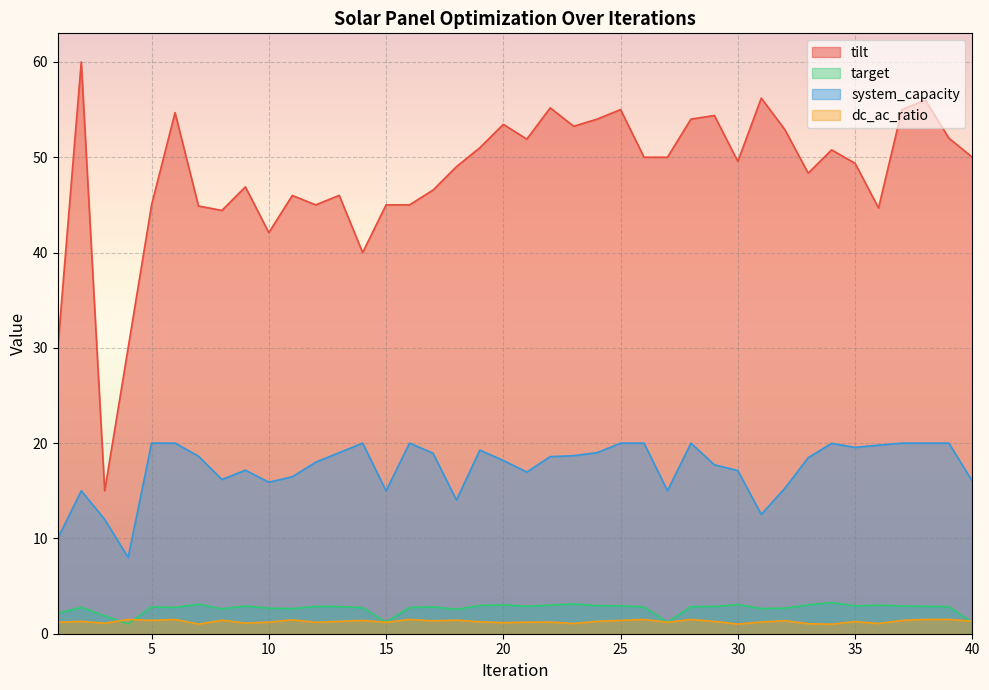

At which category does system_capacity reach its first local valley?

4